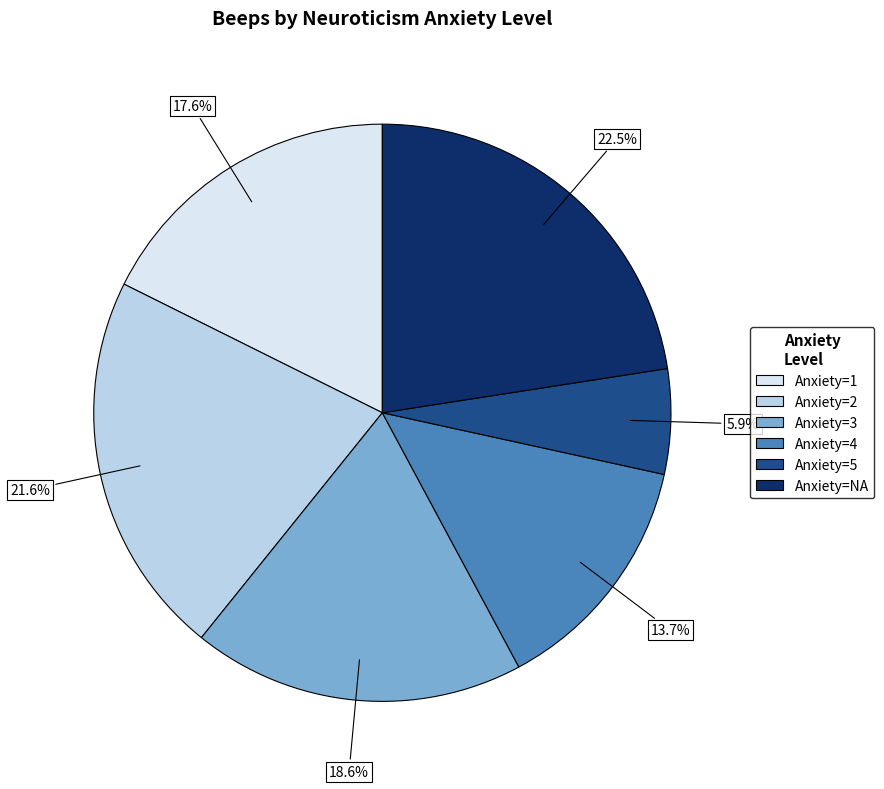

Count the number of slices in the pie.

6